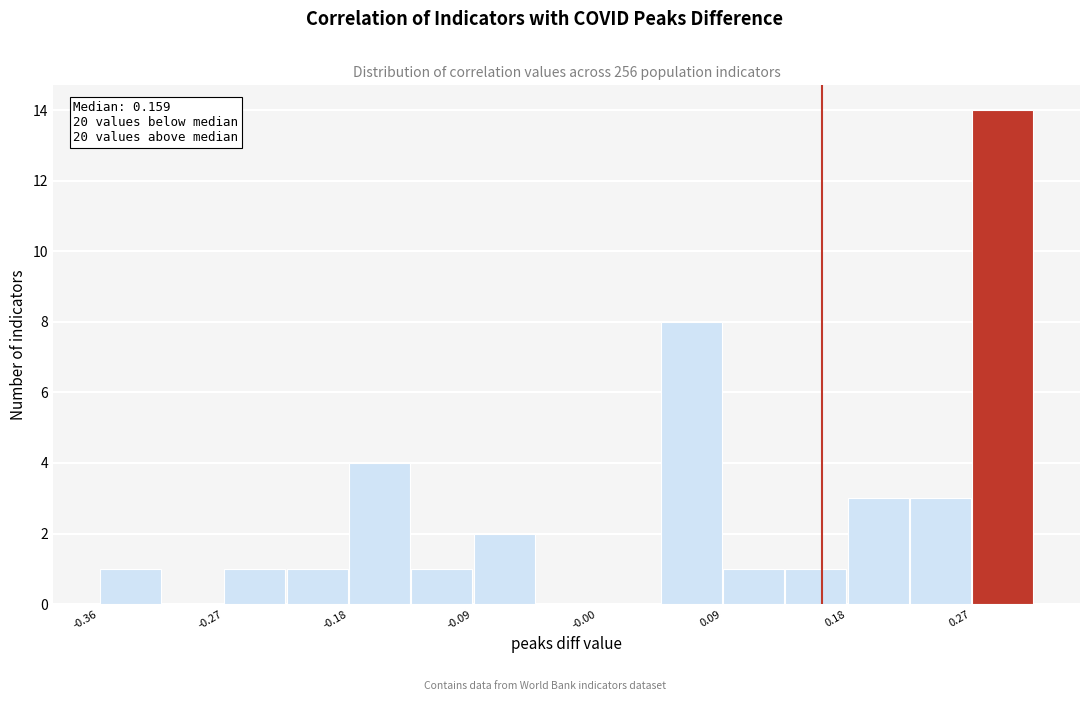

Which range on the x-axis has the tallest bar?

0.27 to 0.31